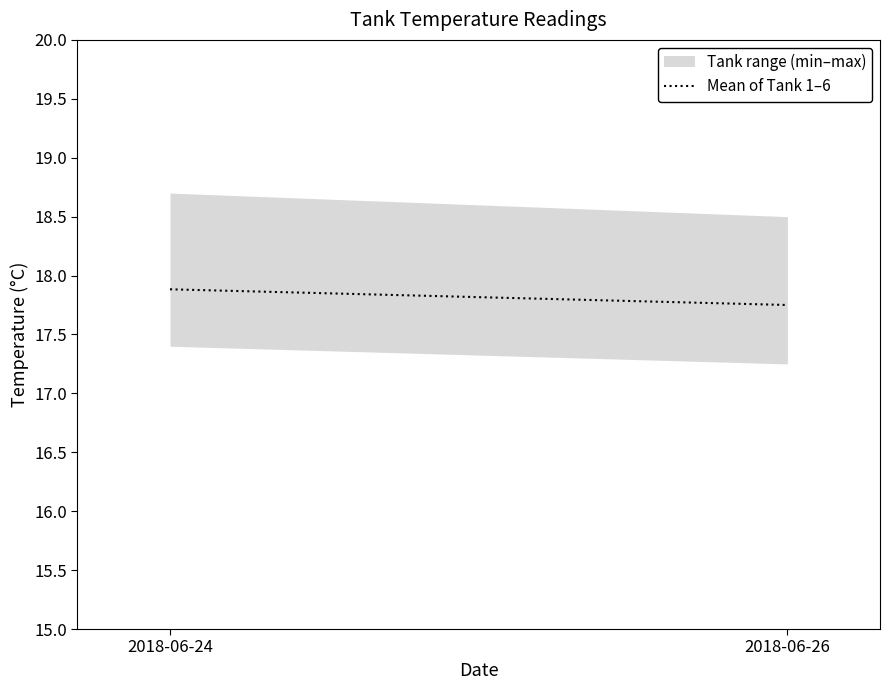

What is the difference between the maximum and minimum values?

0.1